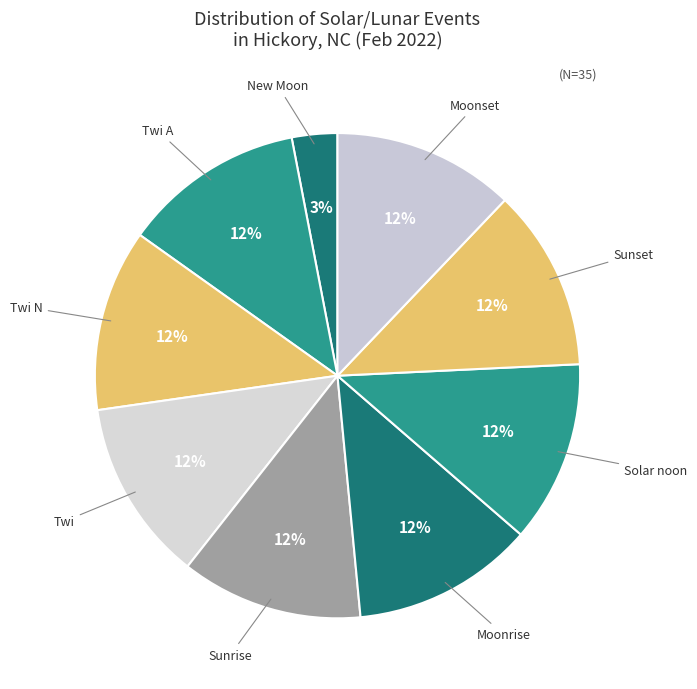

How many slices are in this pie chart?

9